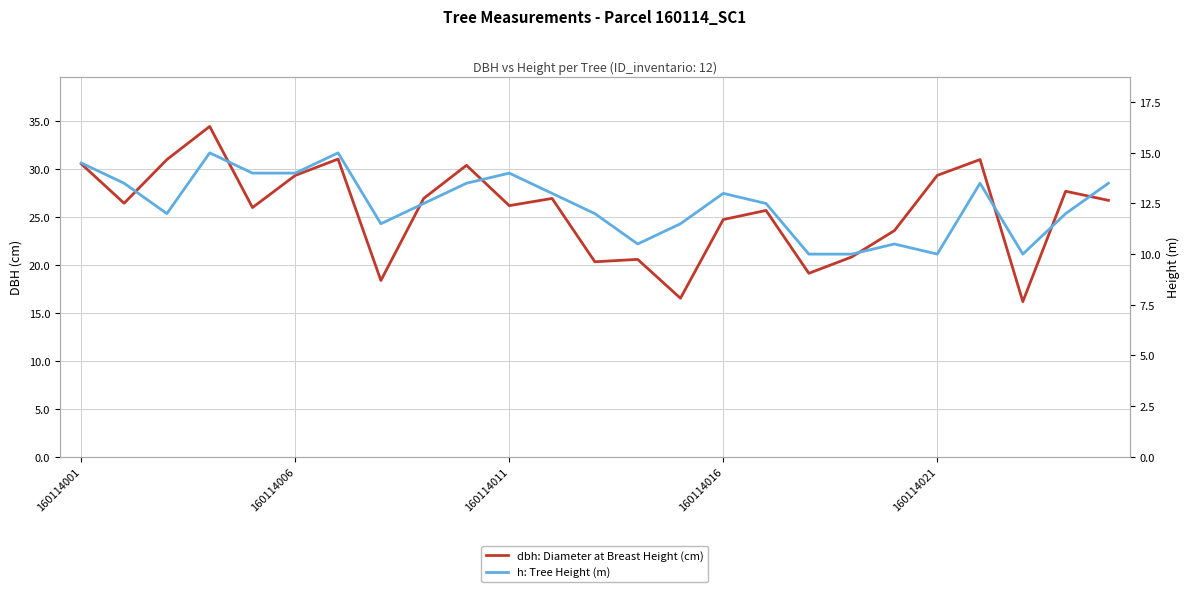

List the labels in order of h: Tree Height (m) value, smallest first.

17, 18, 20, 22, 13, 19, 7, 14, 160114011, 12, 23, 8, 16, 11, 15, 160114006, 9, 21, 24, 160114021, 5, 10, 160114001, 160114016, 6